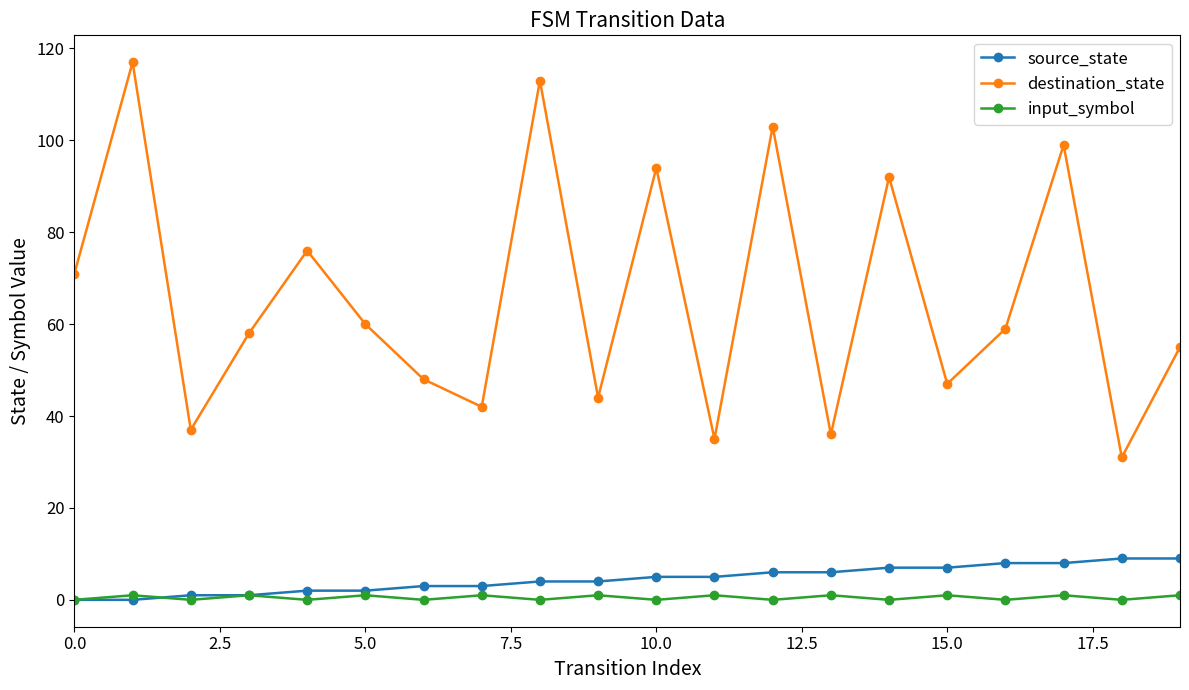

Rank the series by their maximum value, from lowest to highest.

input_symbol, source_state, destination_state